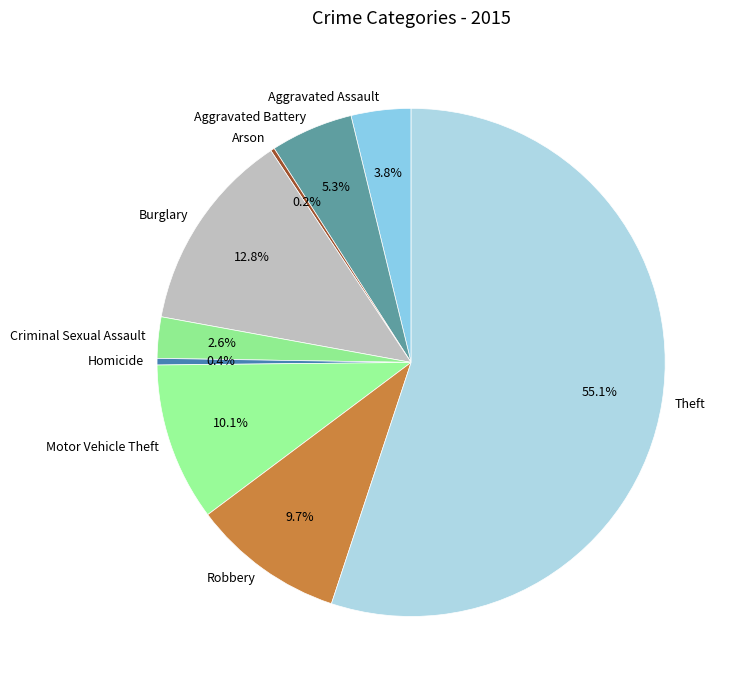

Which slice is the largest?

Theft